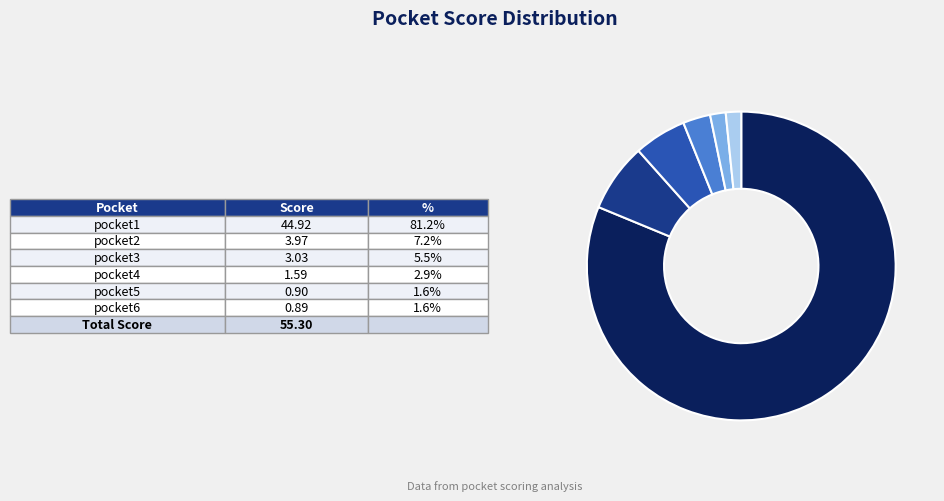

Does any single category account for the majority?

Yes